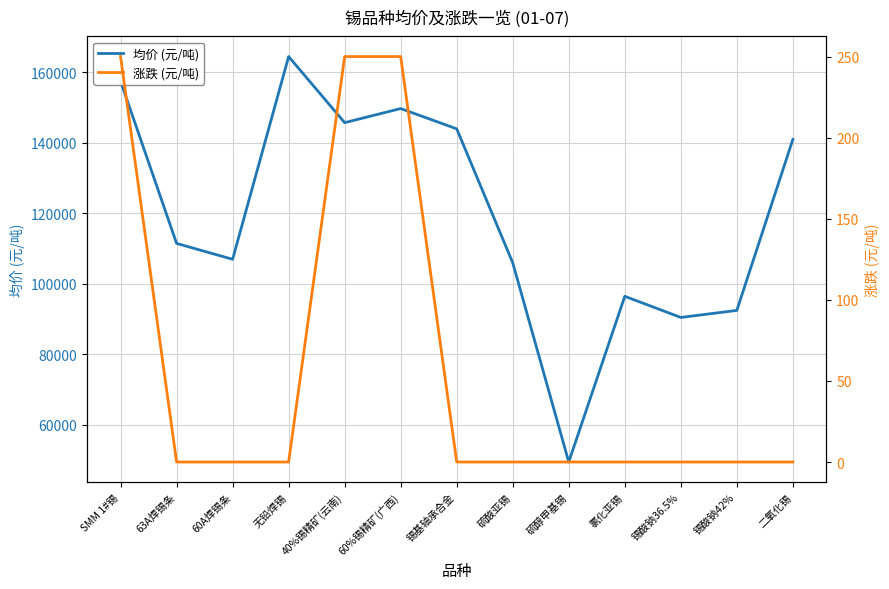

At how many categories does at least one series exceed 96149?

10